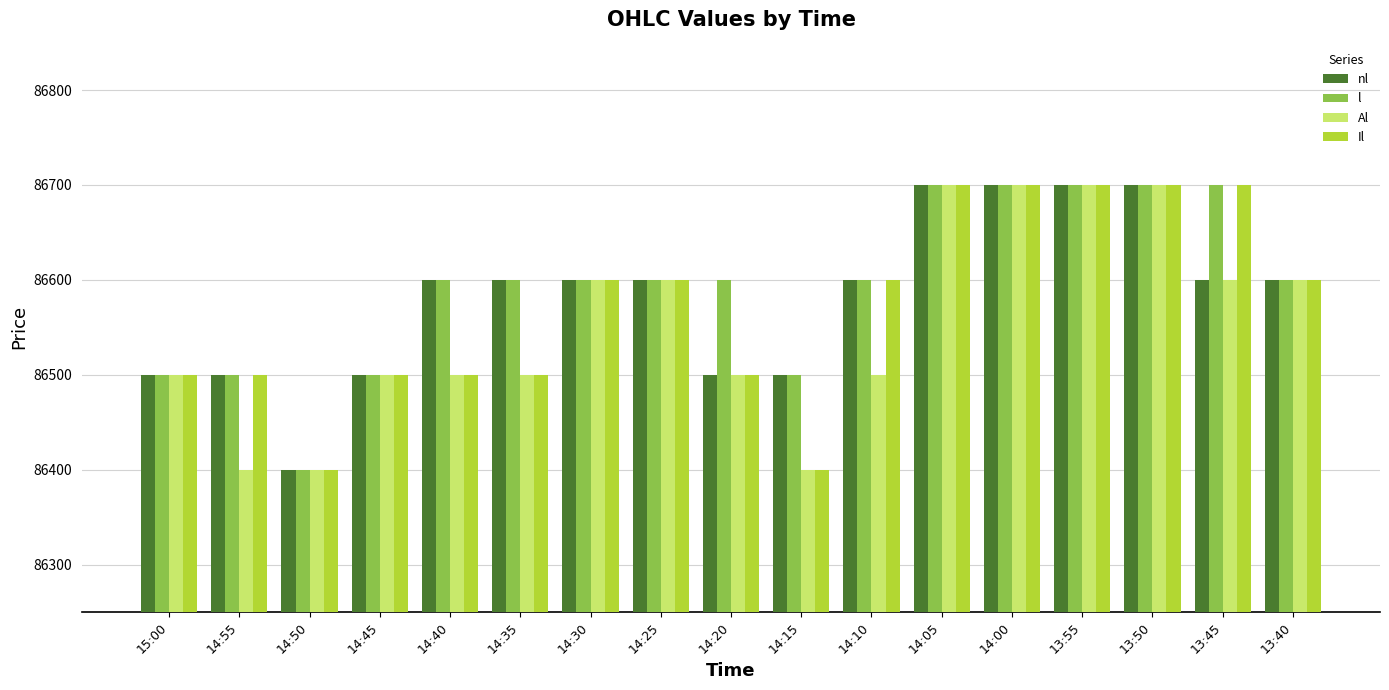

At which label does nl reach its minimum?

14:50